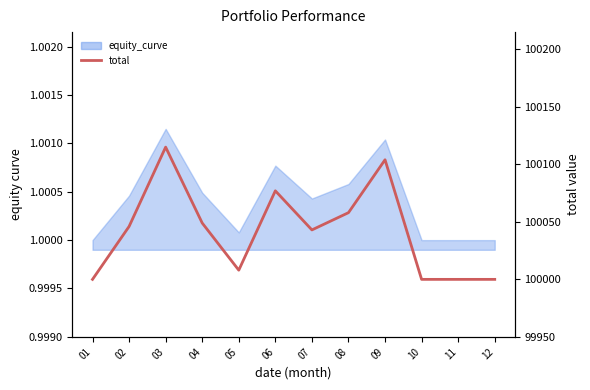

Rank the categories by value from highest to lowest.

03, 09, 06, 08, 04, 02, 07, 05, 01, 10, 11, 12